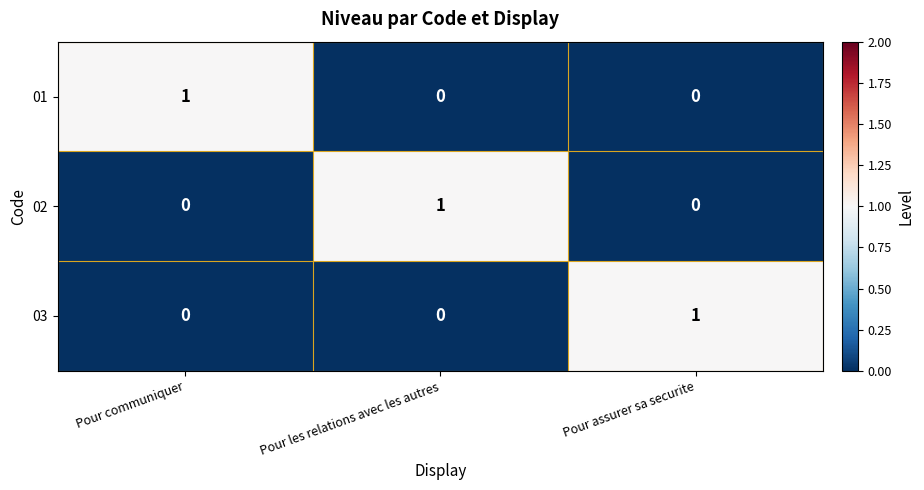

At which label does 03 reach its peak?

Pour assurer sa securite